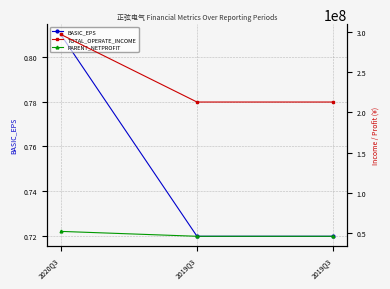

Reading left to right, extract all data points from this chart.

BASIC_EPS: 0.8	0.7	0.7
TOTAL_OPERATE_INCOME: 296775708.7	212756690.6	212756690.6
PARENT_NETPROFIT: 52377866.3	46294945.9	46294945.9